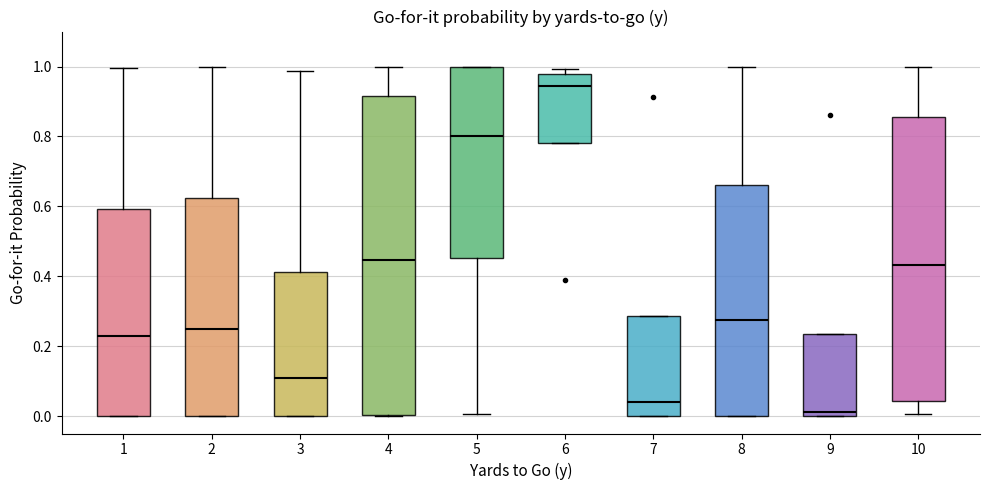

Comparing the boxes themselves (not the whiskers), which one is the tallest?

4